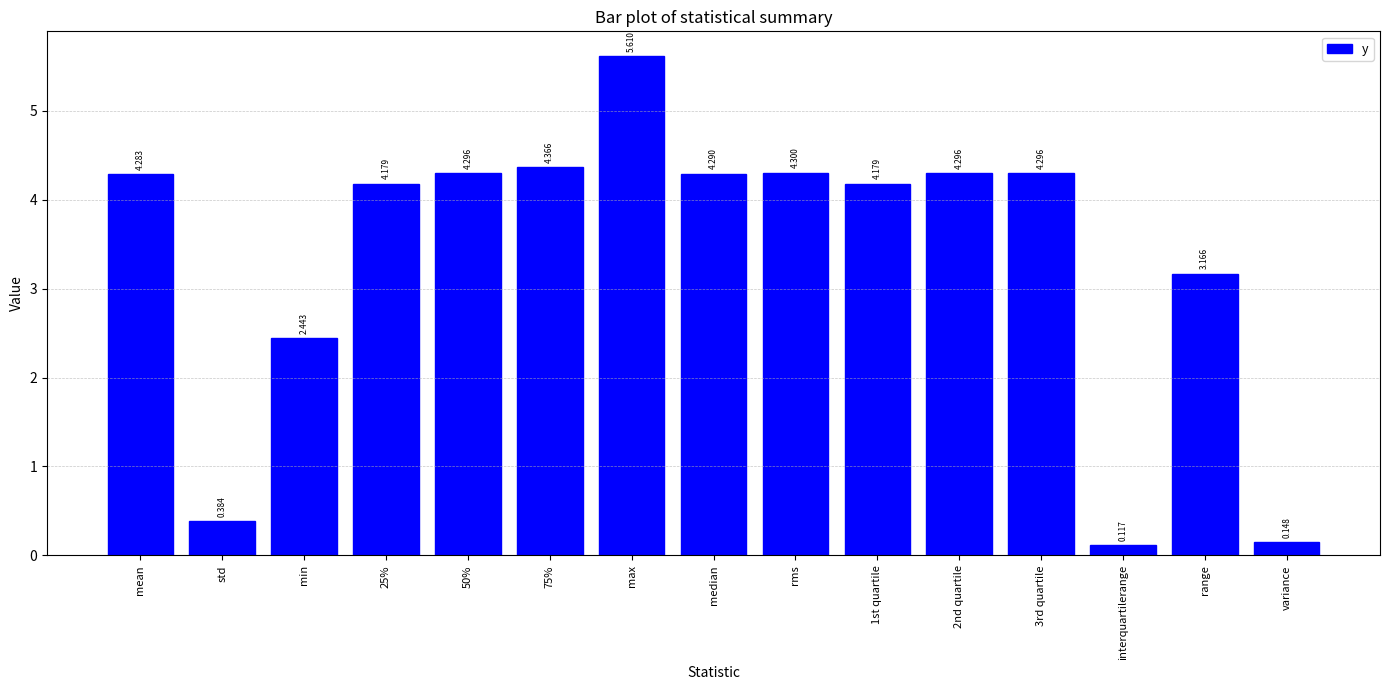

Which category has the highest value across all series?

max